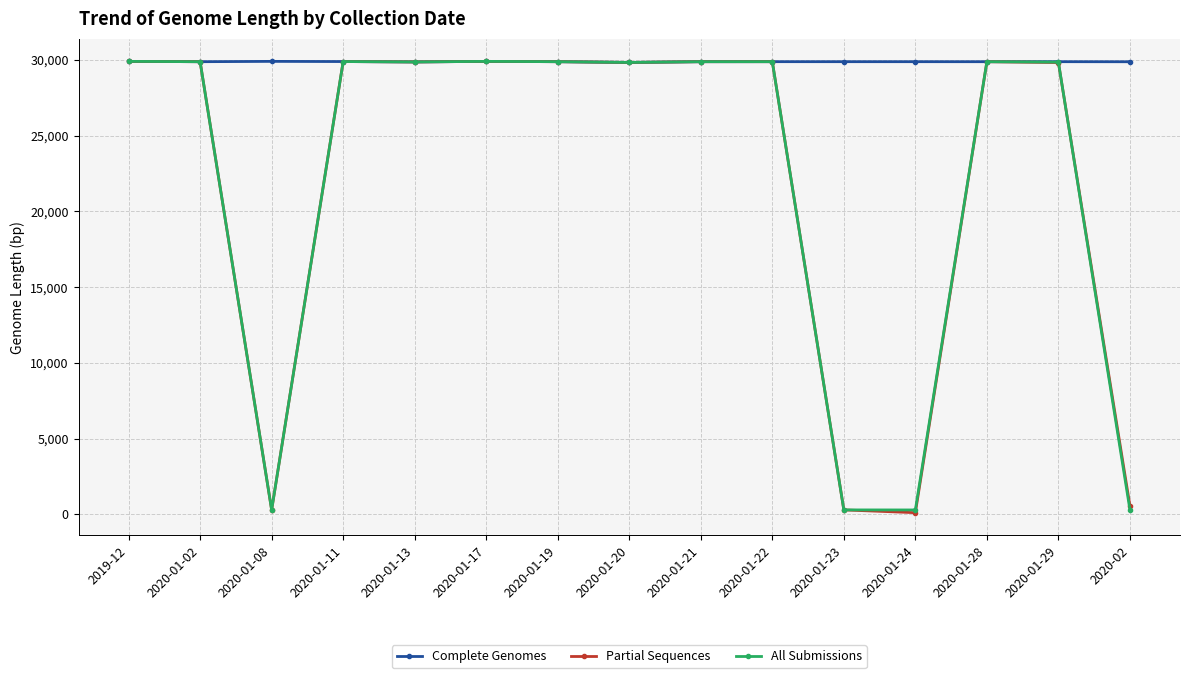

At which label does Complete Genomes first exceed 29882?

2019-12